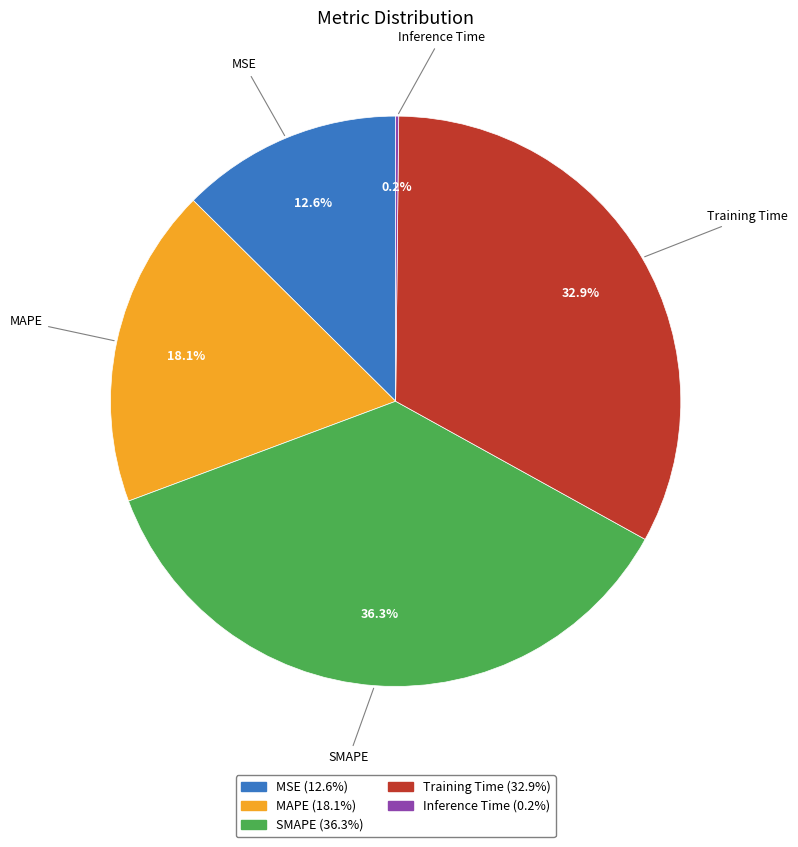

True or false: MSE accounts for 13% of the total.

True